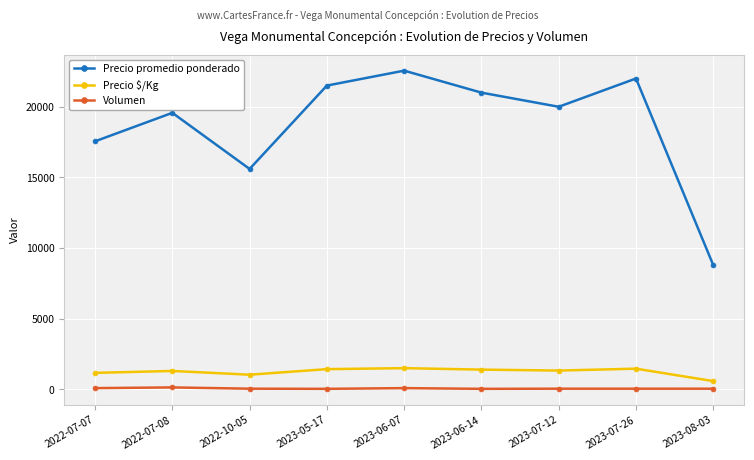

The value of Precio promedio ponderado at 2022-10-05 is 15600. True or false?

True